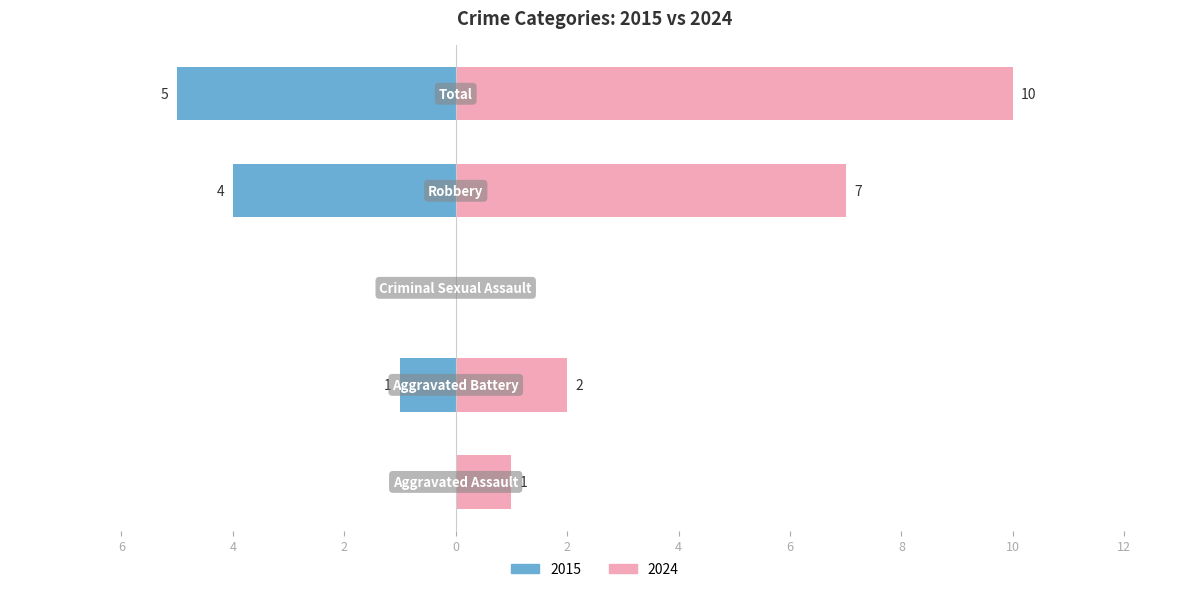

List the labels in order of value, smallest first.

Criminal Sexual Assault, Aggravated Assault, Aggravated Battery, Robbery, Total